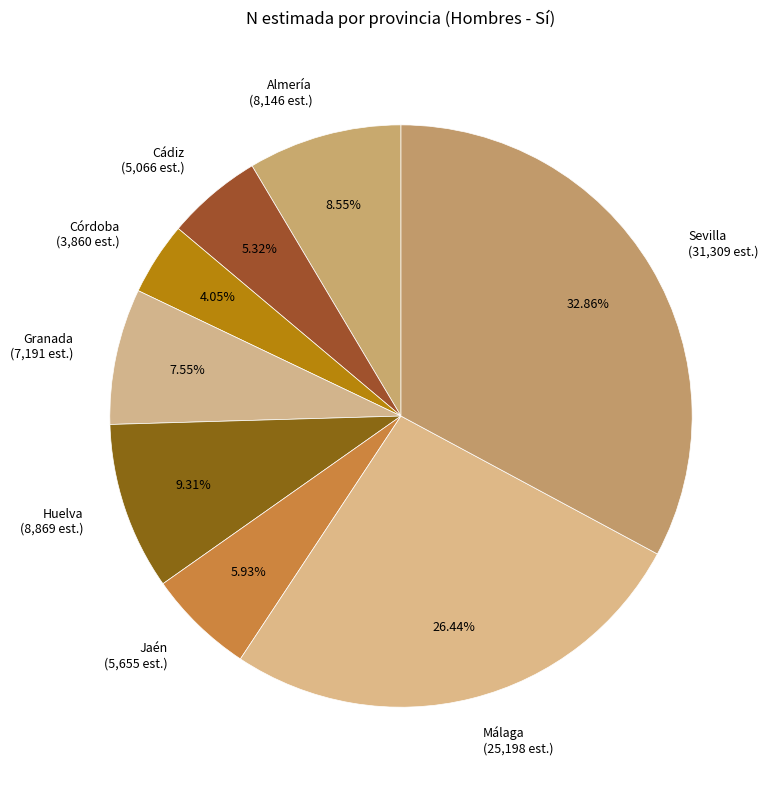

Which category has the smallest portion of the pie?

Córdoba